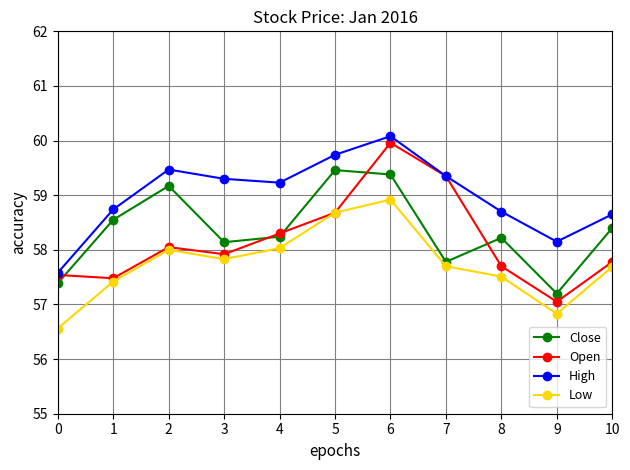

At how many categories does at least one series exceed 57?

11